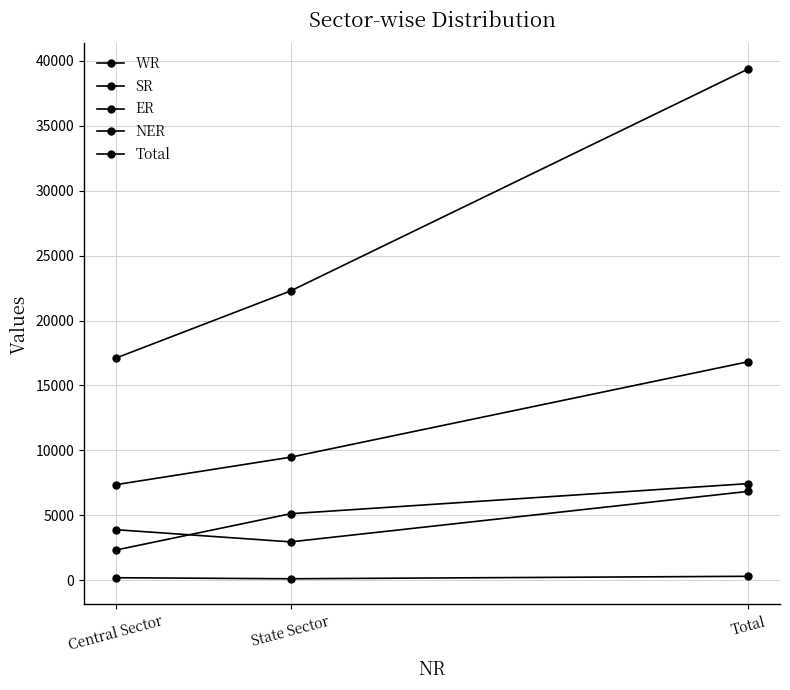

Where is SR nearest to the value 4897?

Central Sector